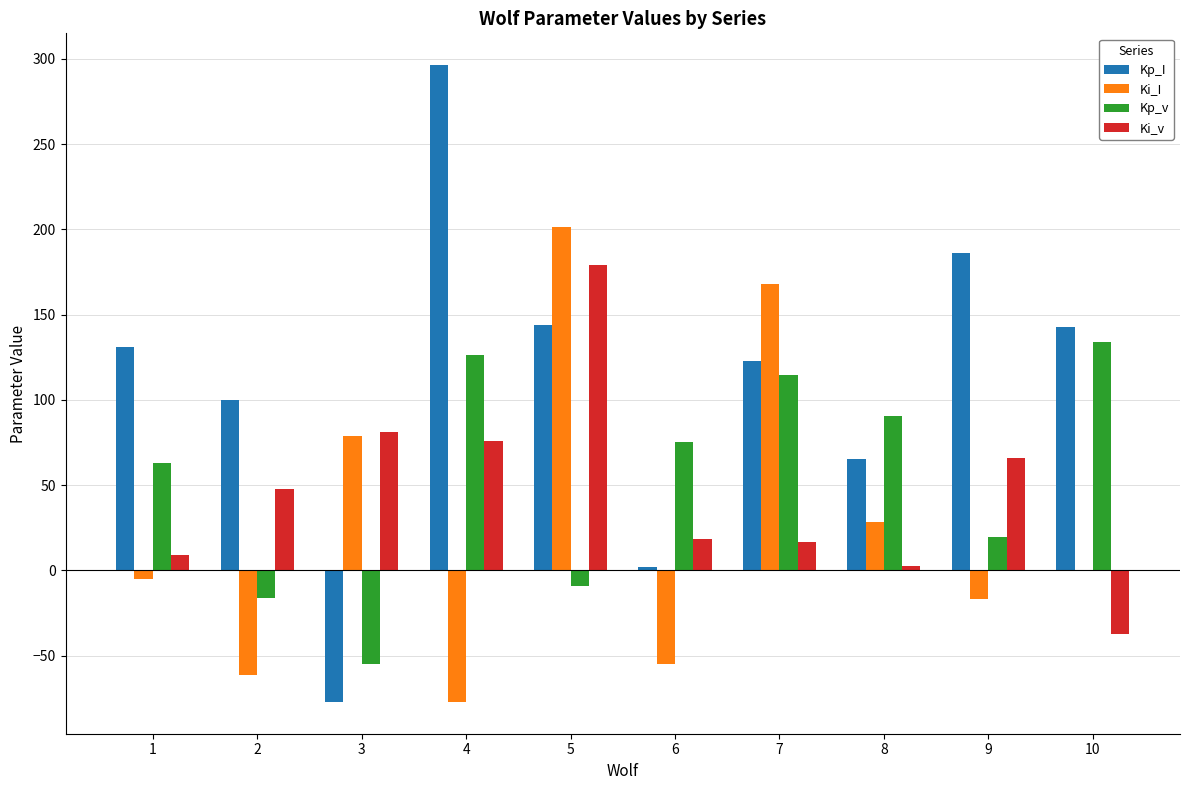

What is the sum of all Ki_v values?

458.0